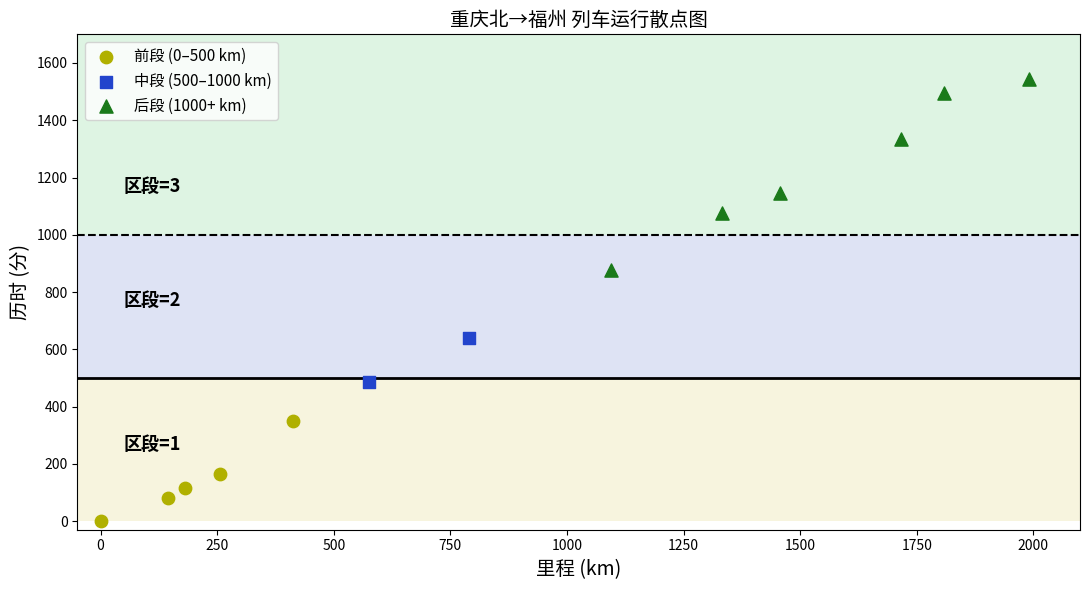

Which series reaches the minimum Y coordinate?

前段 (0–500 km)